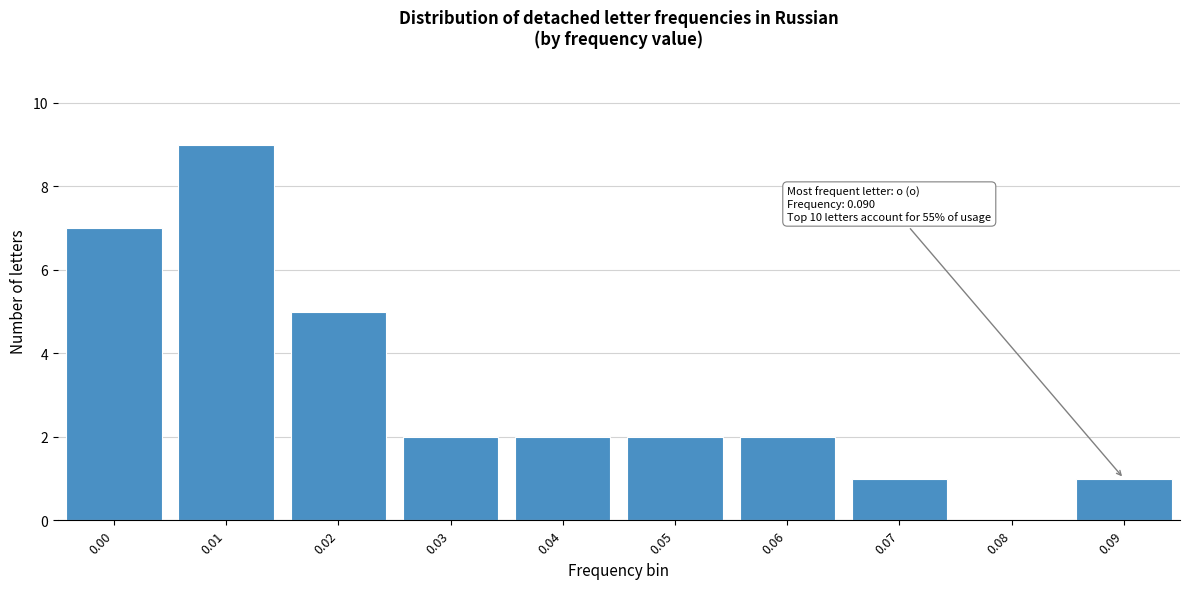

Reading right to left, extract all data points from this chart.

0.09=1	0.08=0	0.07=1	0.06=2	0.05=2	0.04=2	0.03=2	0.02=5	0.01=9	0.00=7